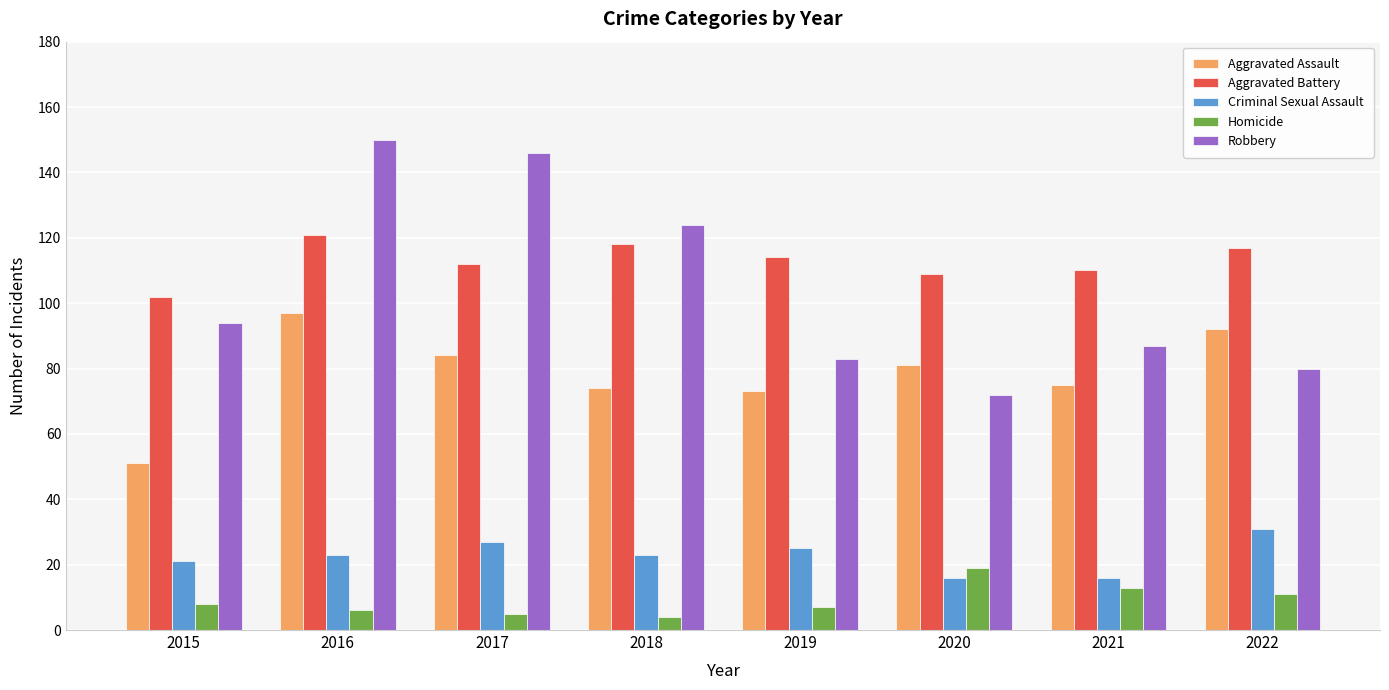

Rank the series at 2018 from highest to lowest value.

Robbery, Aggravated Battery, Aggravated Assault, Criminal Sexual Assault, Homicide